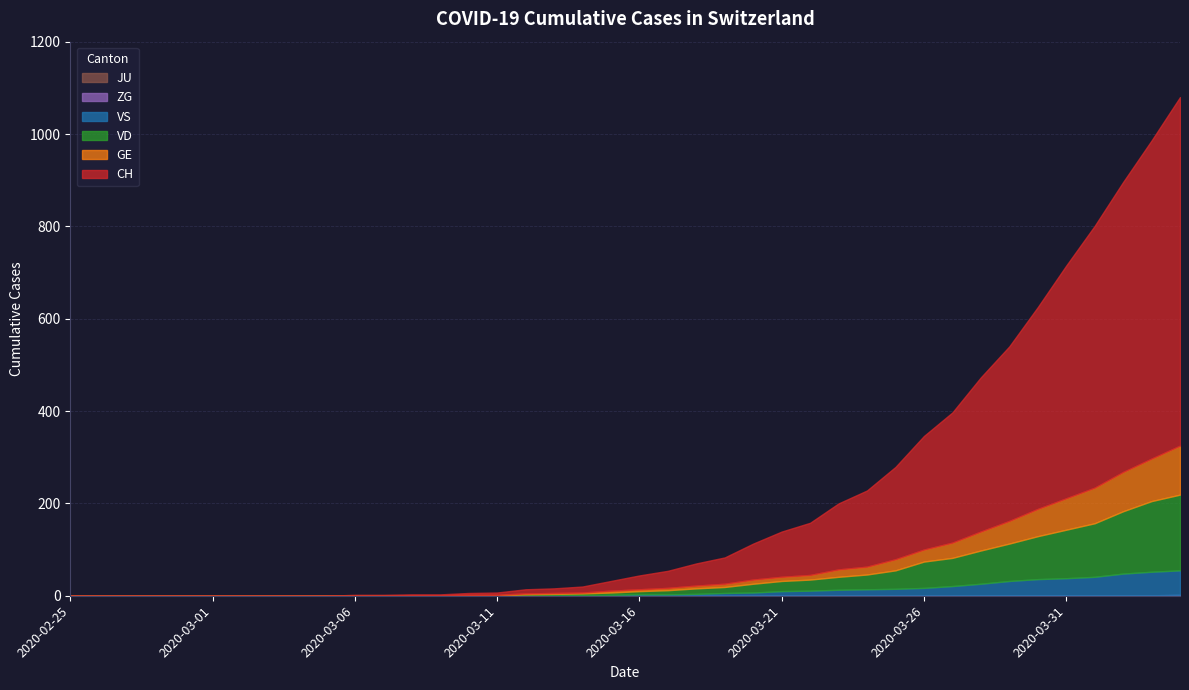

What are all the series names shown in the legend?

CH, GE, VD, VS, ZG, JU